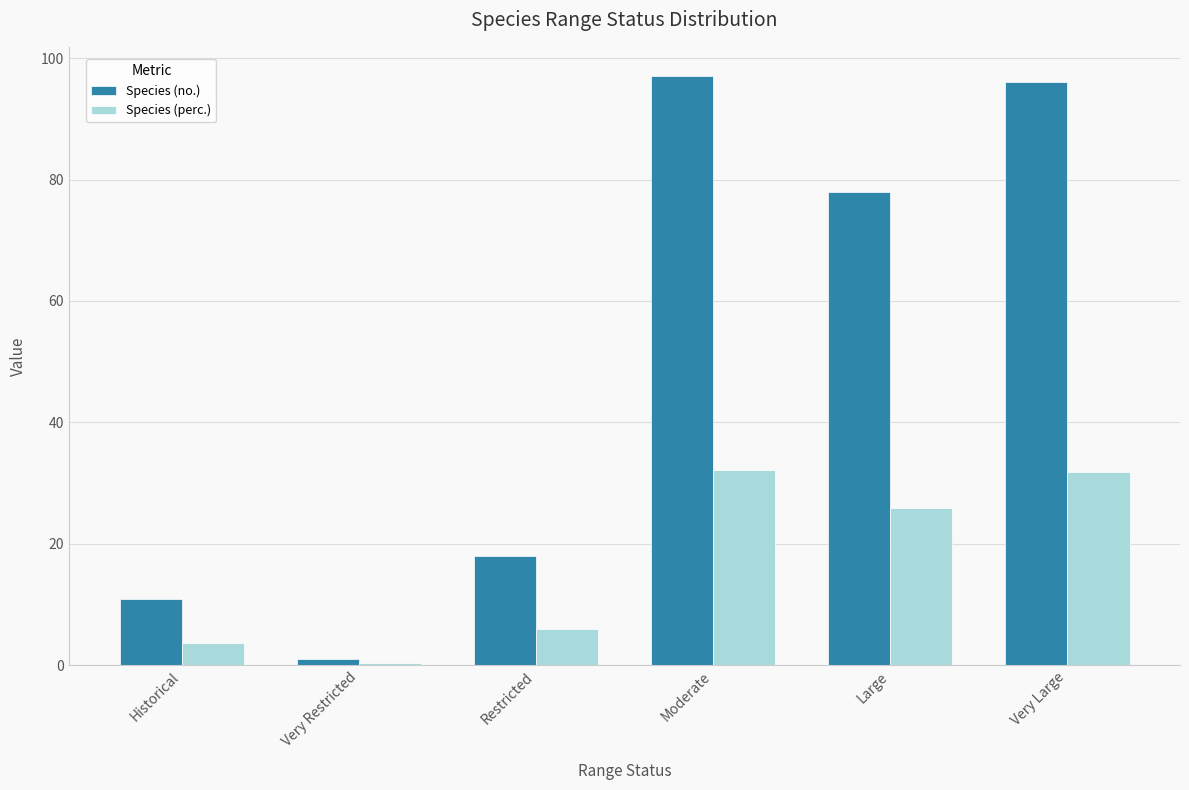

What is the sum of the Species (perc.) values at Large and Very Large?

57.8